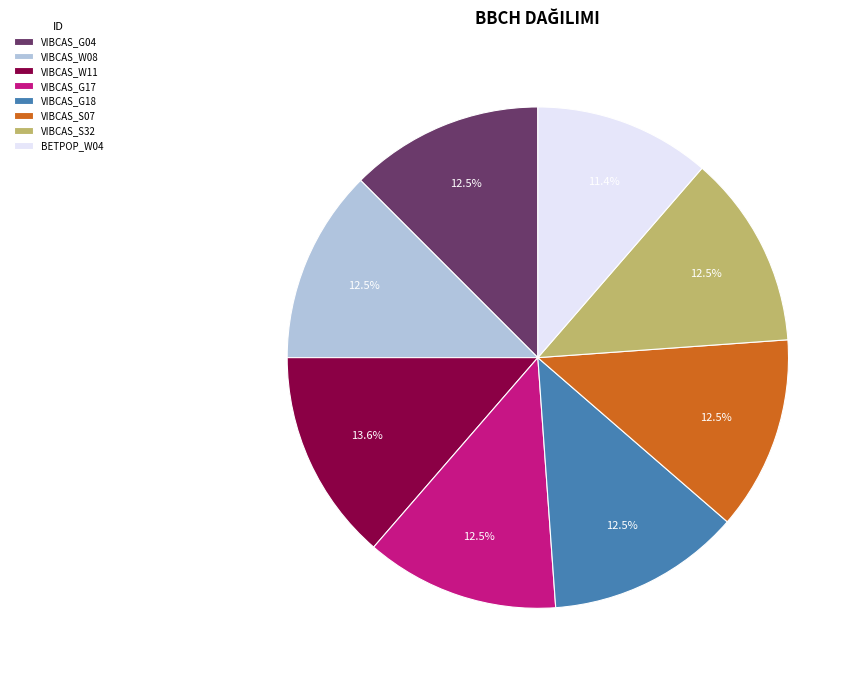

How many slices are in this pie chart?

8